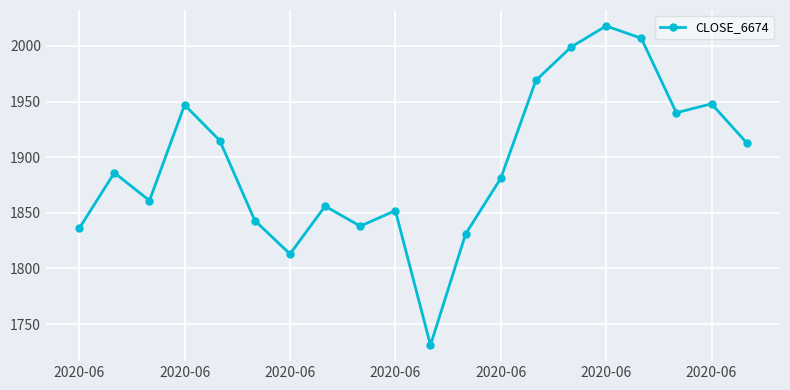

How many lines are shown in the chart?

1